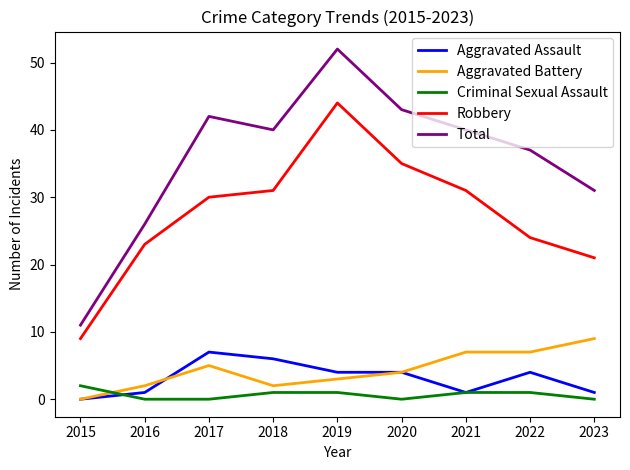

Reading left to right, extract all data points from this chart.

Aggravated Assault: 0	1	7	6	4	4	1	4	1
Aggravated Battery: 0	2	5	2	3	4	7	7	9
Criminal Sexual Assault: 2	0	0	1	1	0	1	1	0
Robbery: 9	23	30	31	44	35	31	24	21
Total: 11	26	42	40	52	43	40	37	31